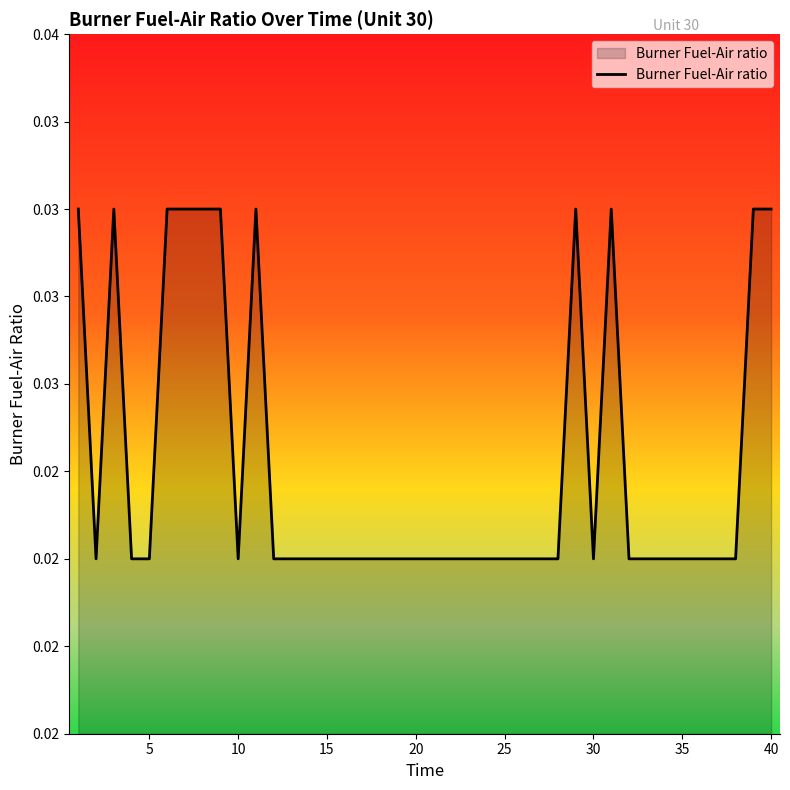

Is this an area chart (filled region under the line)?

Yes